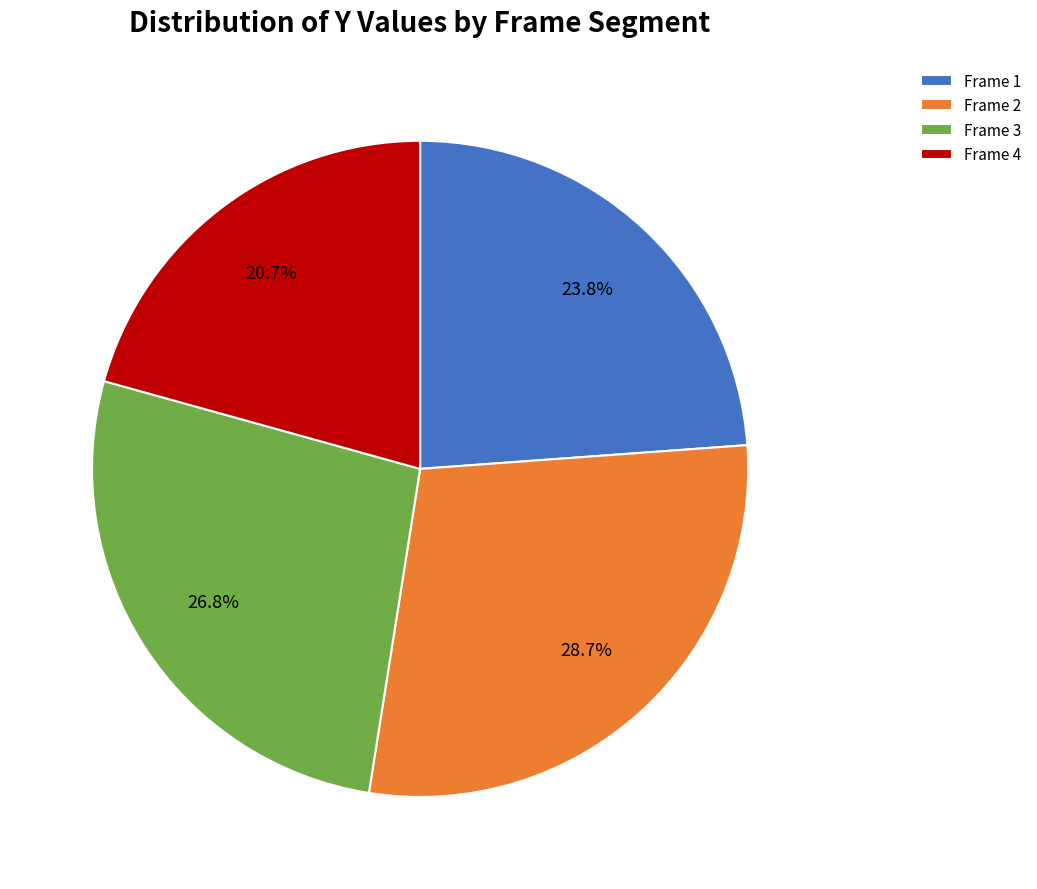

Which category has the smallest portion of the pie?

Frame 4